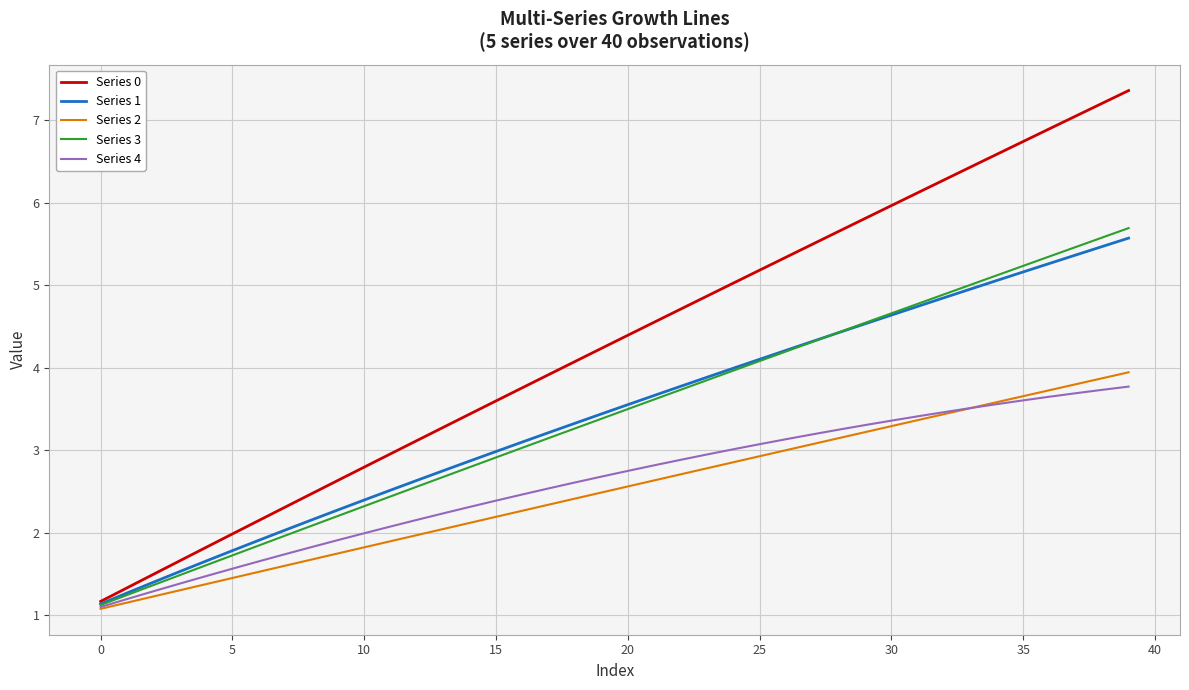

Which series has the largest total across all categories?

Series 0